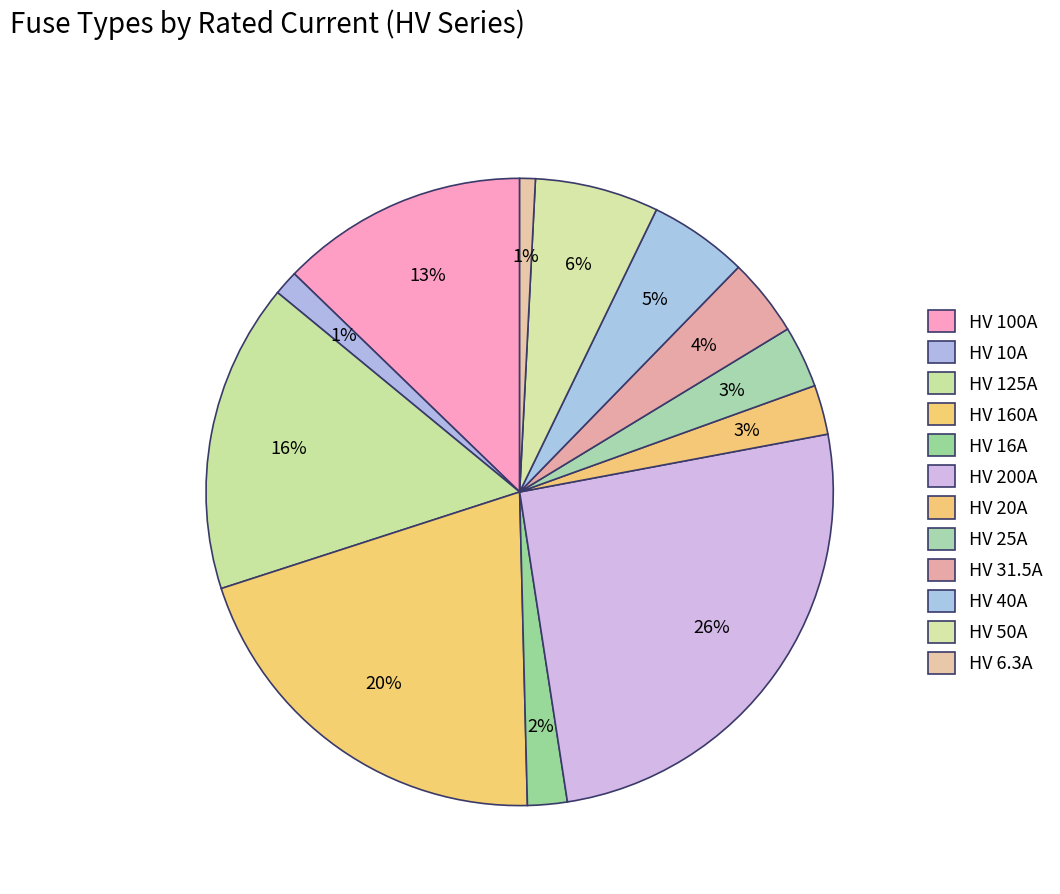

Is there any slice that represents more than half of the pie?

No